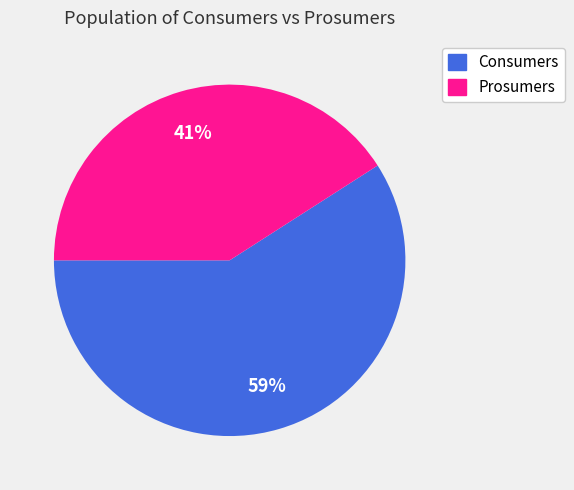

To the nearest percent, what is the difference between the Prosumers and Consumers slice percentages?

18%